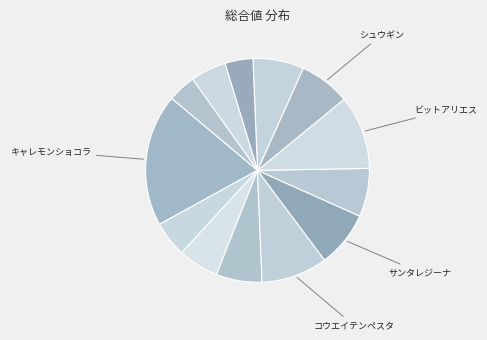

How many segments does this pie chart have?

13